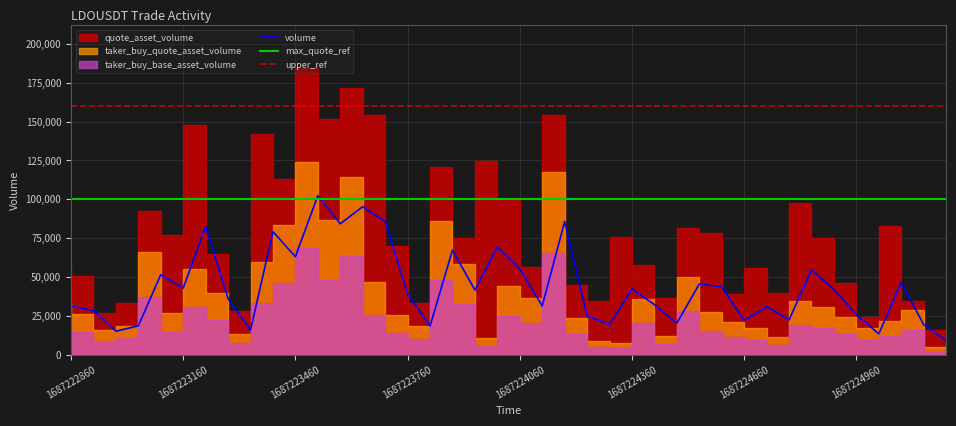

What is the average value of the taker_buy_quote_asset_volume series?

39602